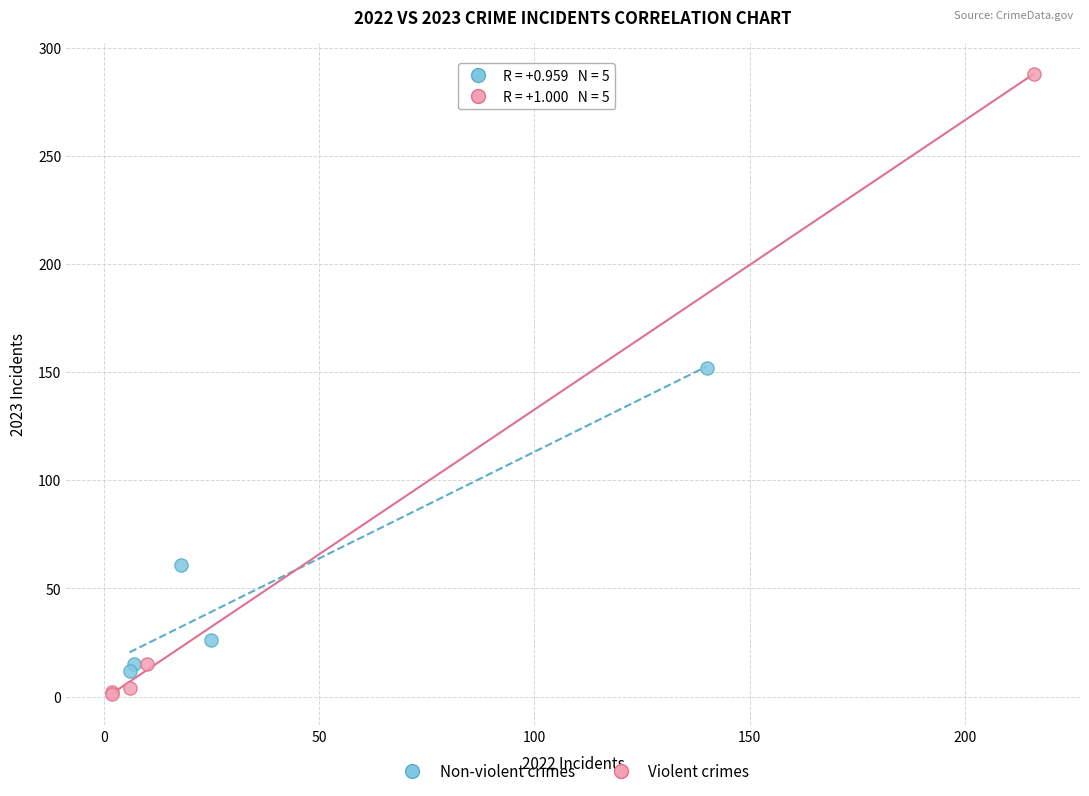

Which series reaches the maximum Y coordinate?

Violent crimes